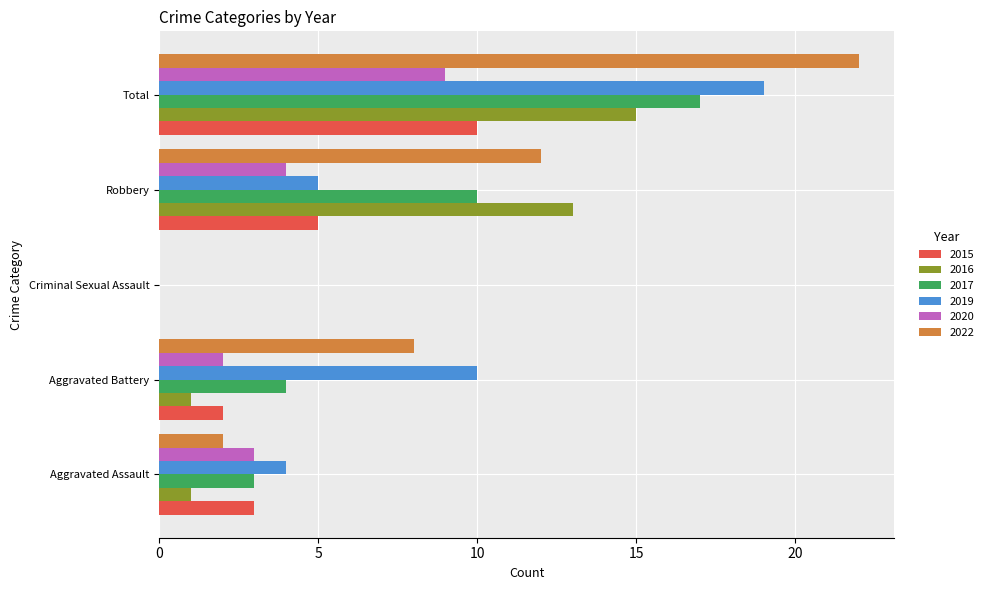

At which category is the sum across all series the highest?

Total